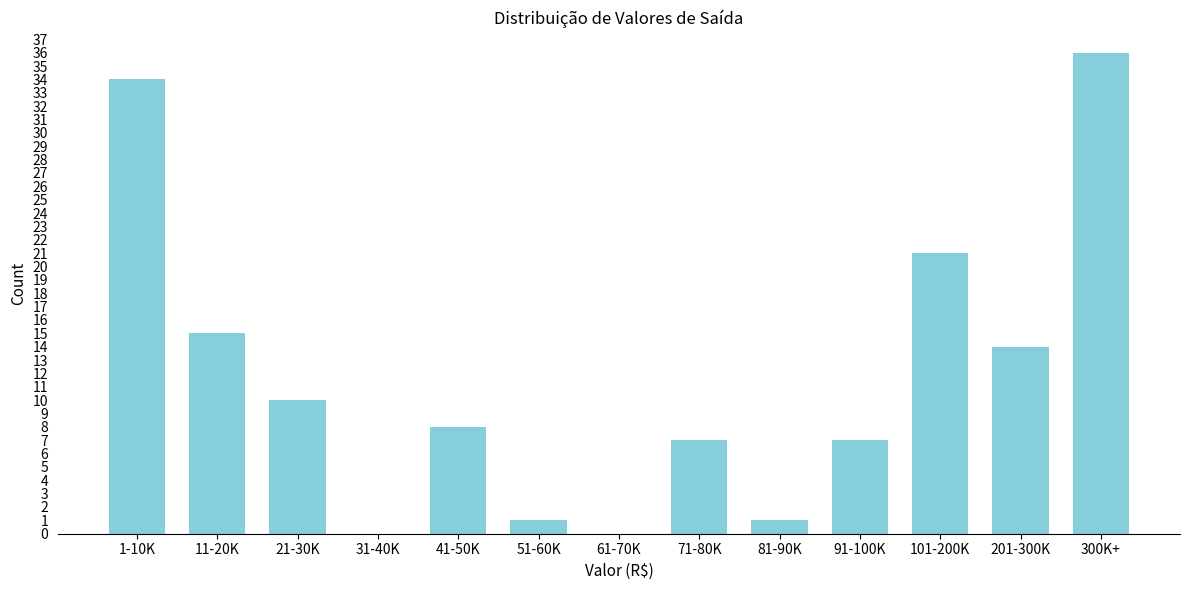

Reading right to left, what are all the values shown in this chart?

300K+=36	201-300K=14	101-200K=21	91-100K=7	81-90K=1	71-80K=7	61-70K=0	51-60K=1	41-50K=8	31-40K=0	21-30K=10	11-20K=15	1-10K=34